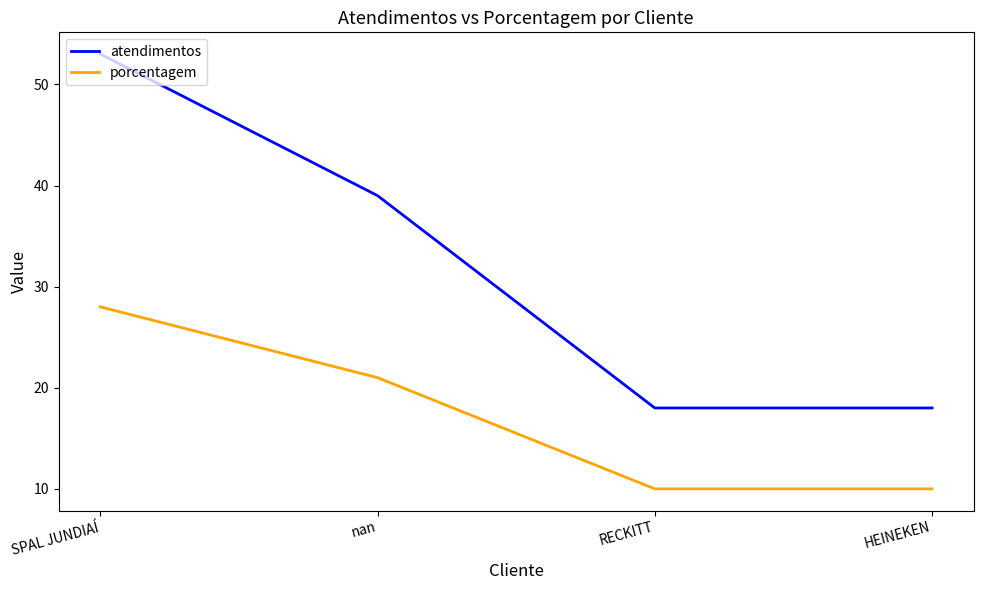

True or false: porcentagem has a value of 10 at HEINEKEN.

True